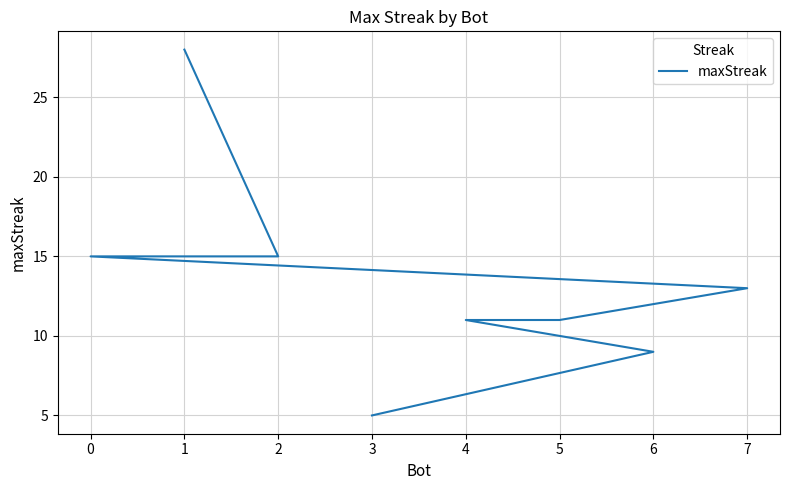

The chart shows a value of 15 at 6. True or false?

False